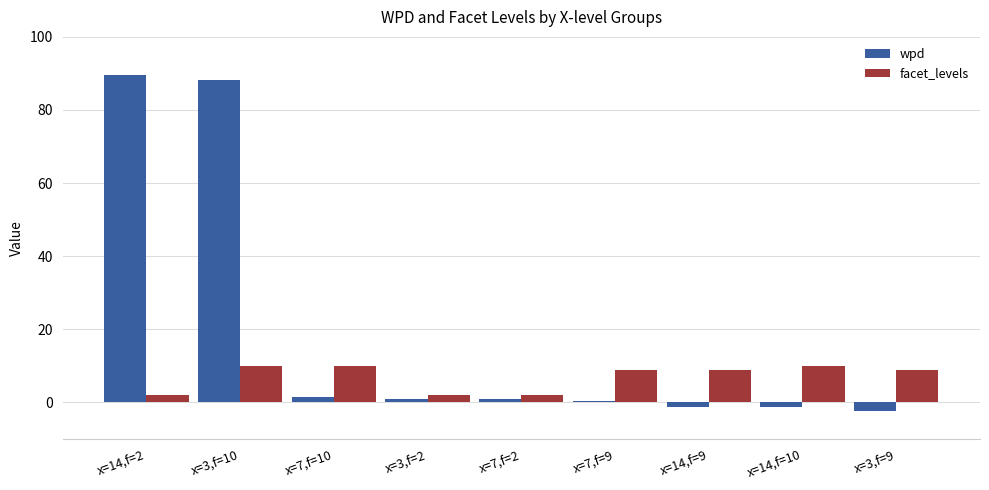

What are all the series names shown in the legend?

wpd, facet_levels